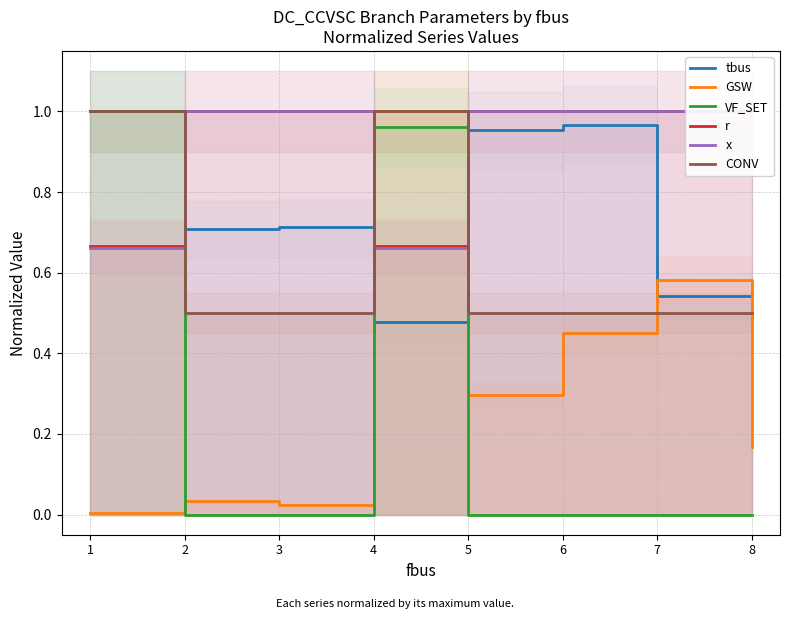

What is the highest value of the x series?

1.0